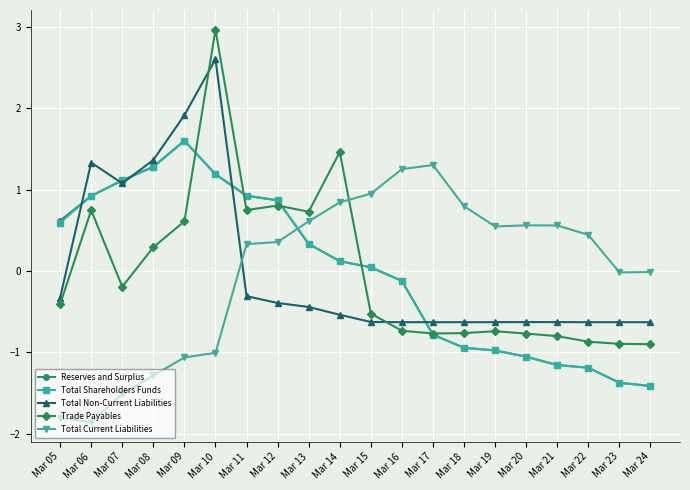

Is the value of Reserves and Surplus at Mar 17 greater than the value of Total Current Liabilities at Mar 06?

Yes